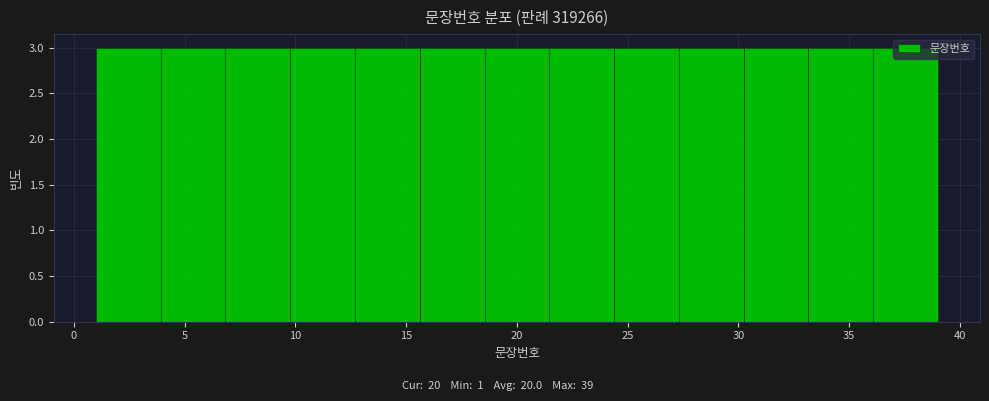

What is the height of the bar covering 33.0 to 36.0 on the x-axis? Neither the bar edges nor the heights are printed on the chart, so give them approximately, as read against the axes.

3